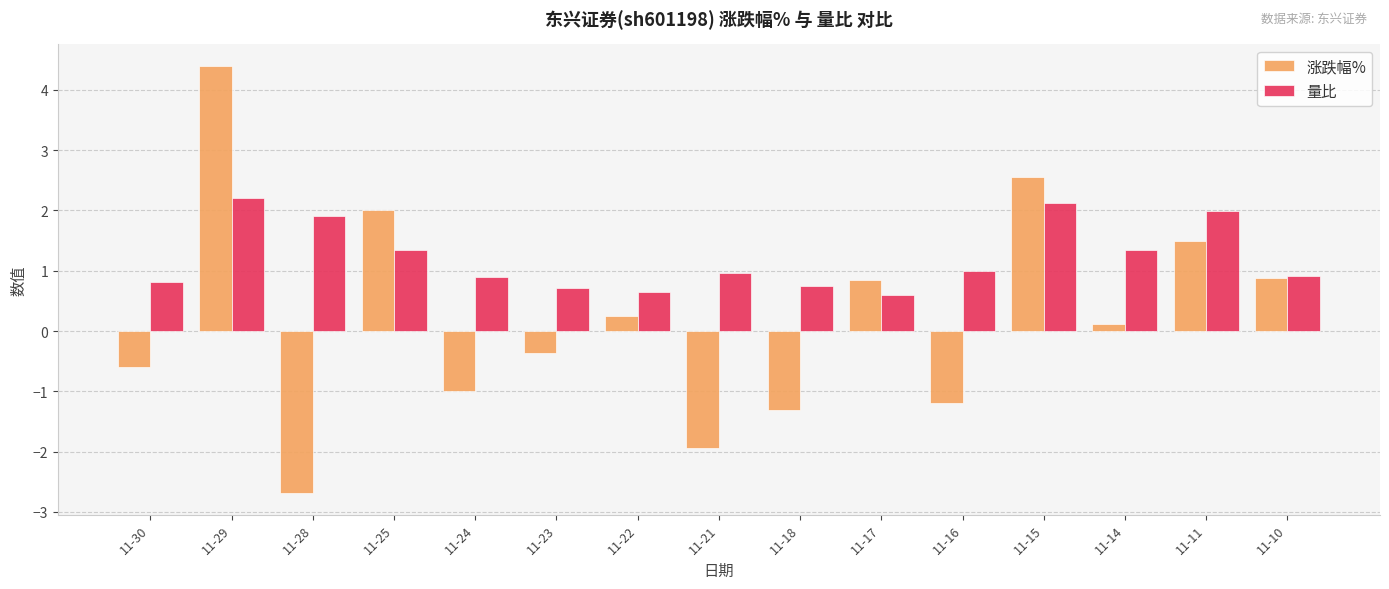

How many bars are there in total?

30